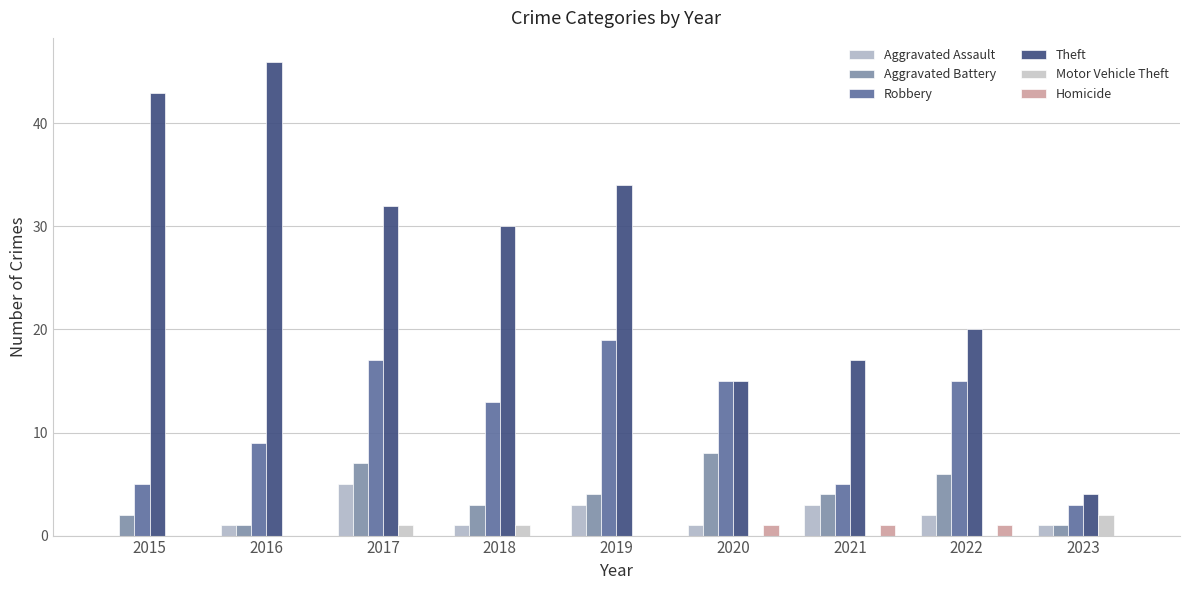

Is it true that Theft equals 34 at 2019?

True